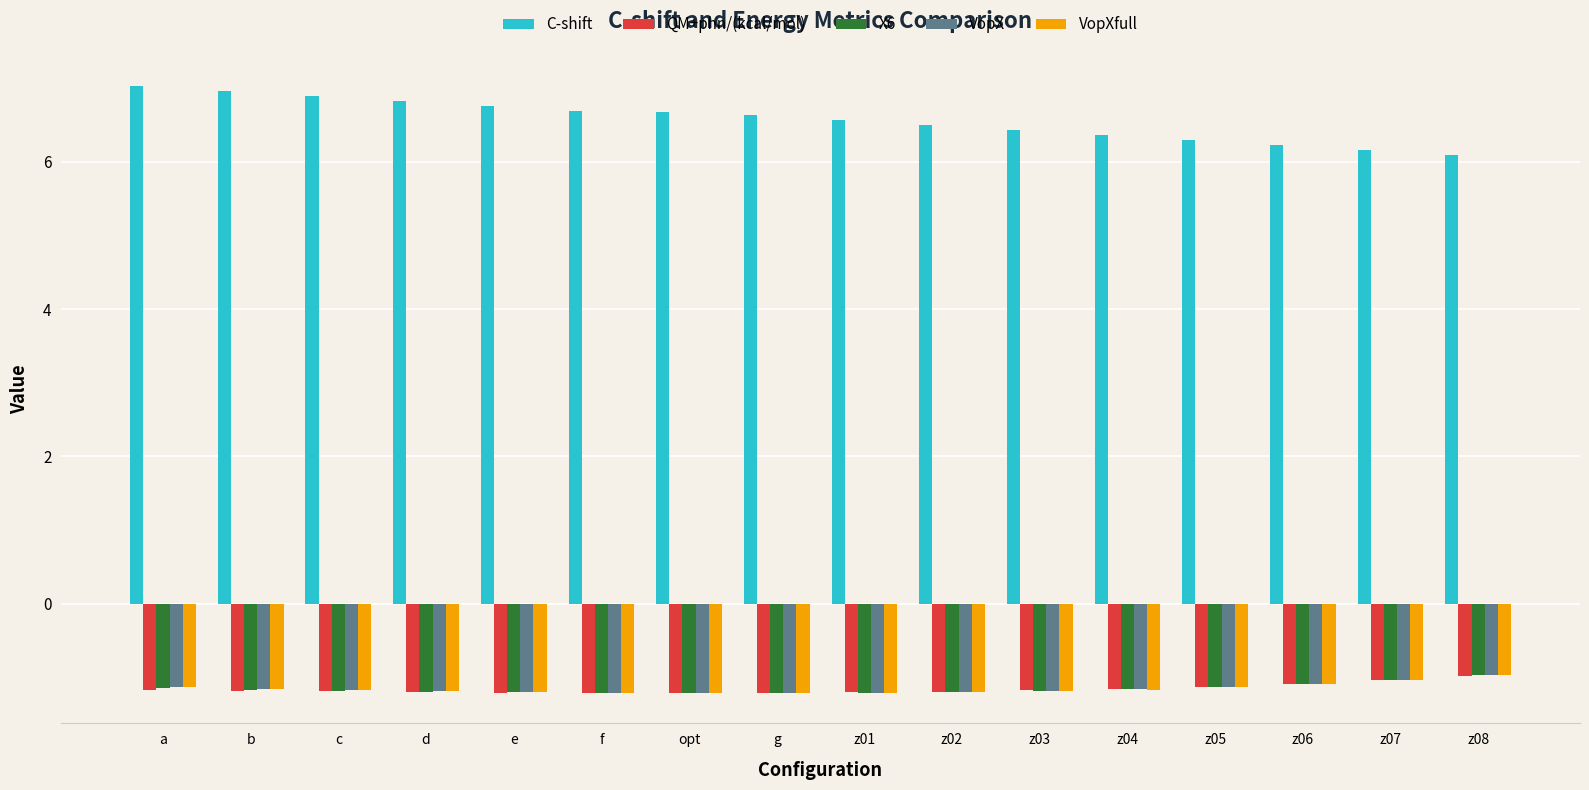

What is the sum of all VopX values?

-18.4